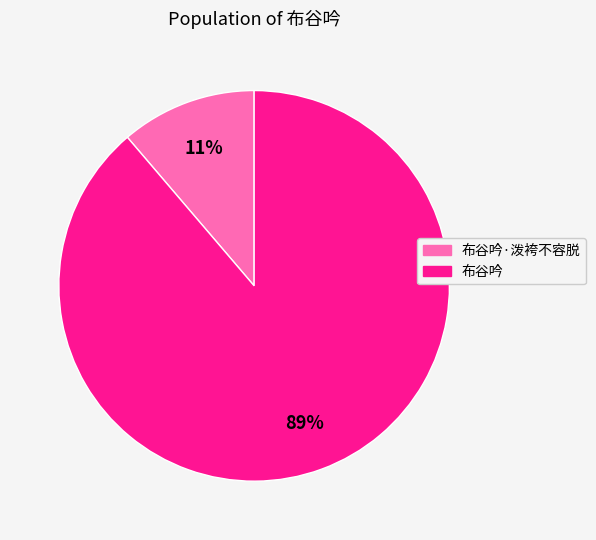

Is there a majority slice in this chart?

Yes